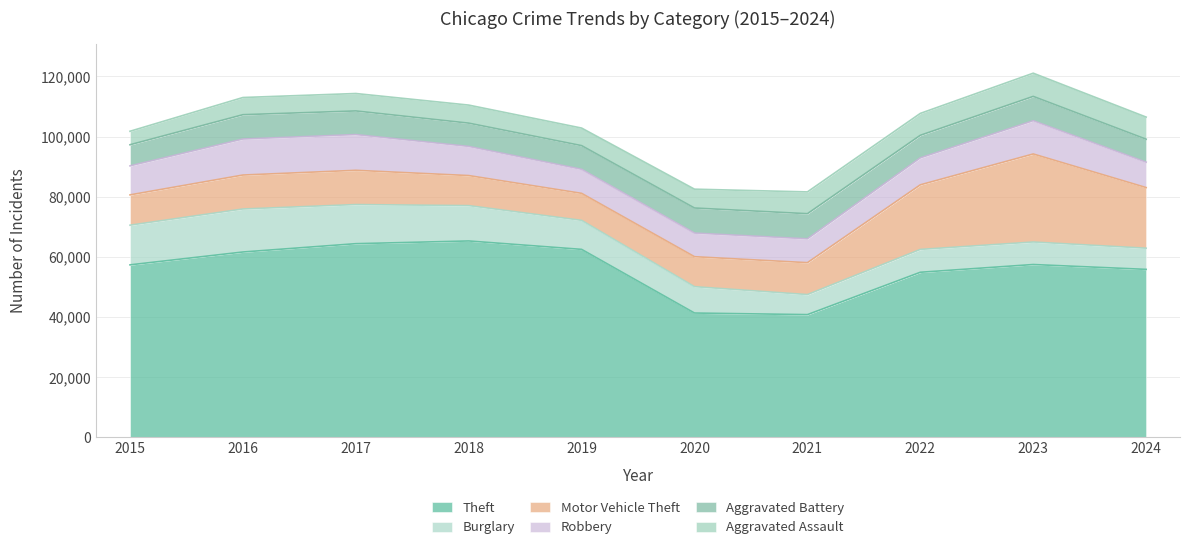

At which label is Robbery closest to 9907?

2018